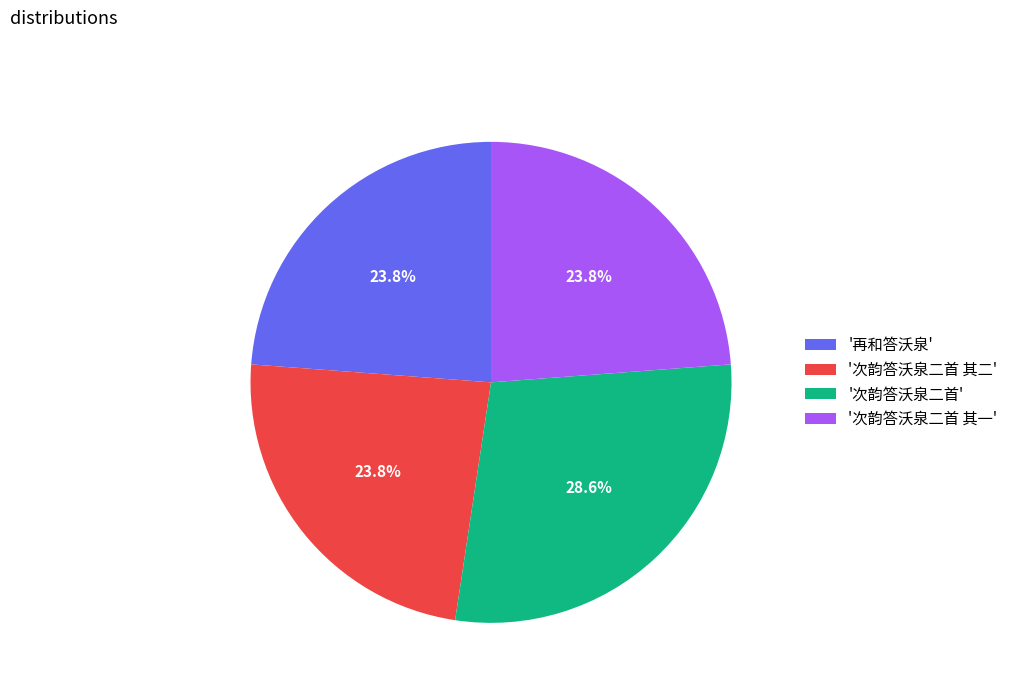

Count the number of slices in the pie.

4